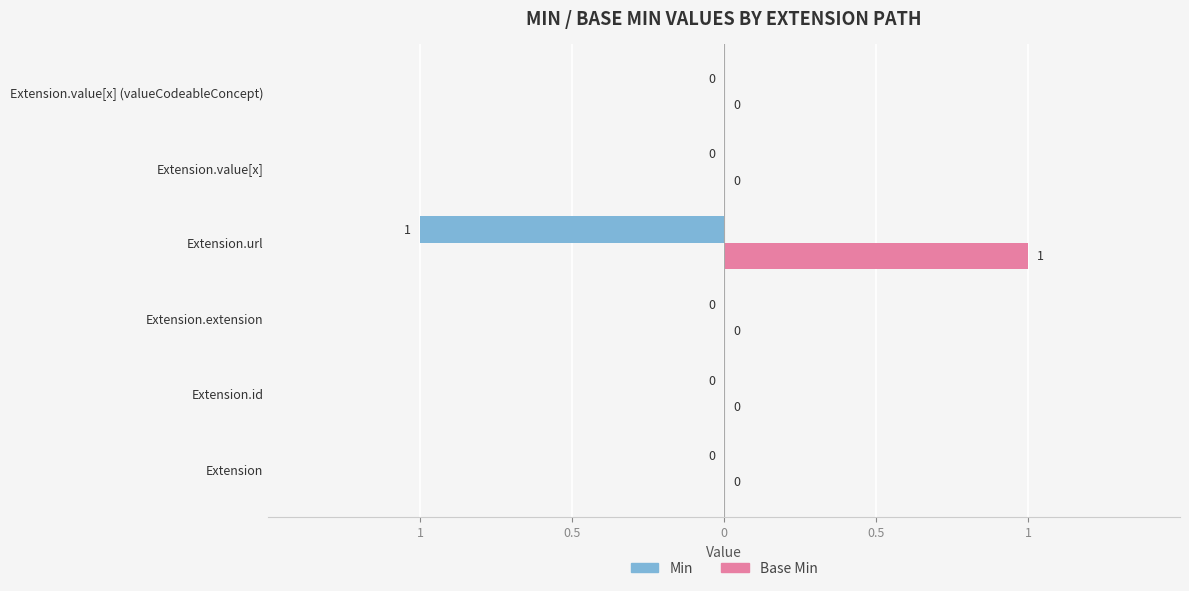

What are all the series names shown in the legend?

Min, Base Min